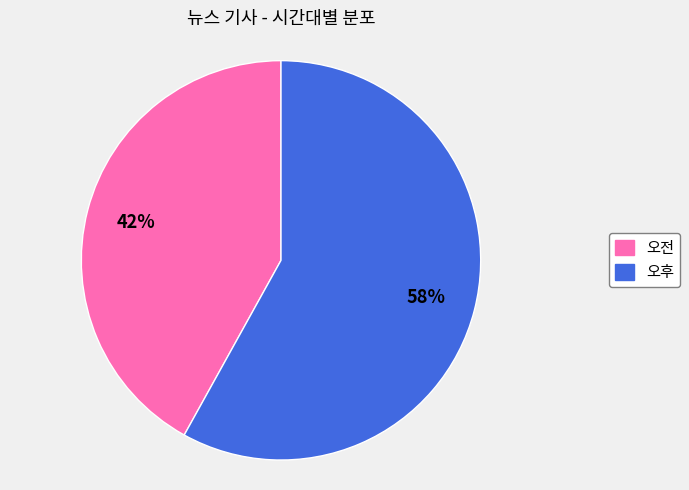

Which category has the biggest portion of the pie?

오후